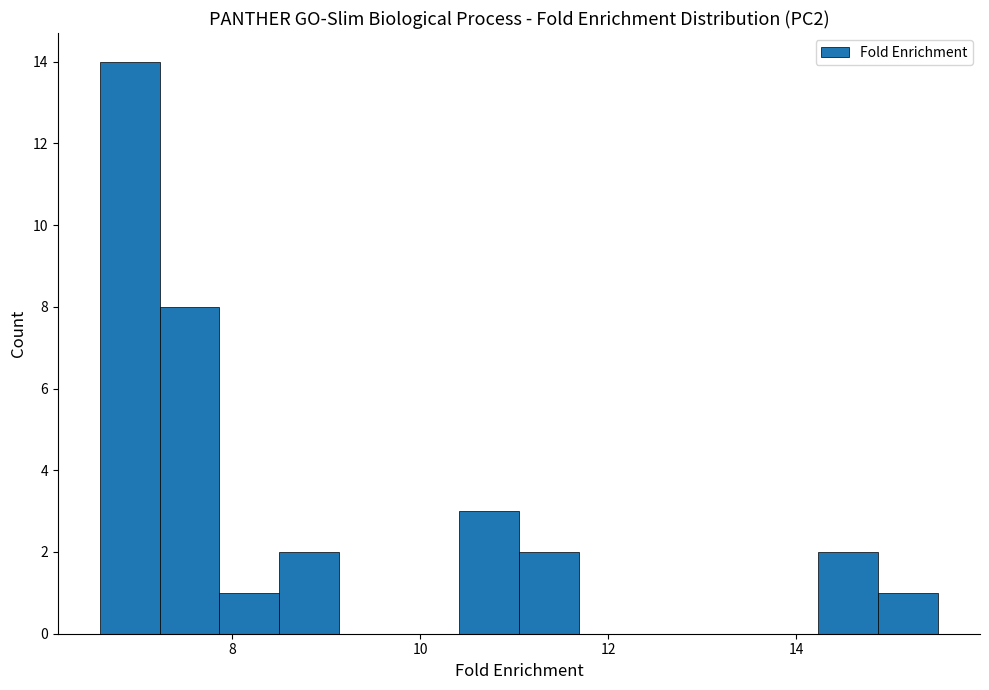

Around what value on the x-axis is the tallest bar? Give the approximate position of its centre, as read against the axis.

7.0